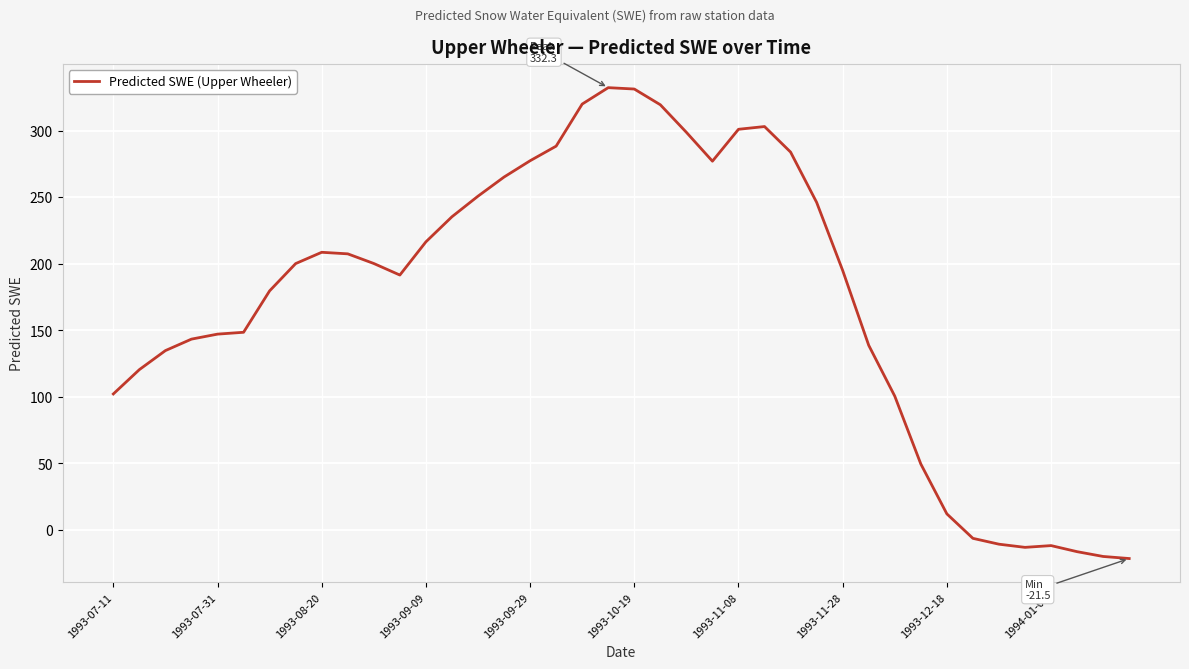

How many positive values are there?

33